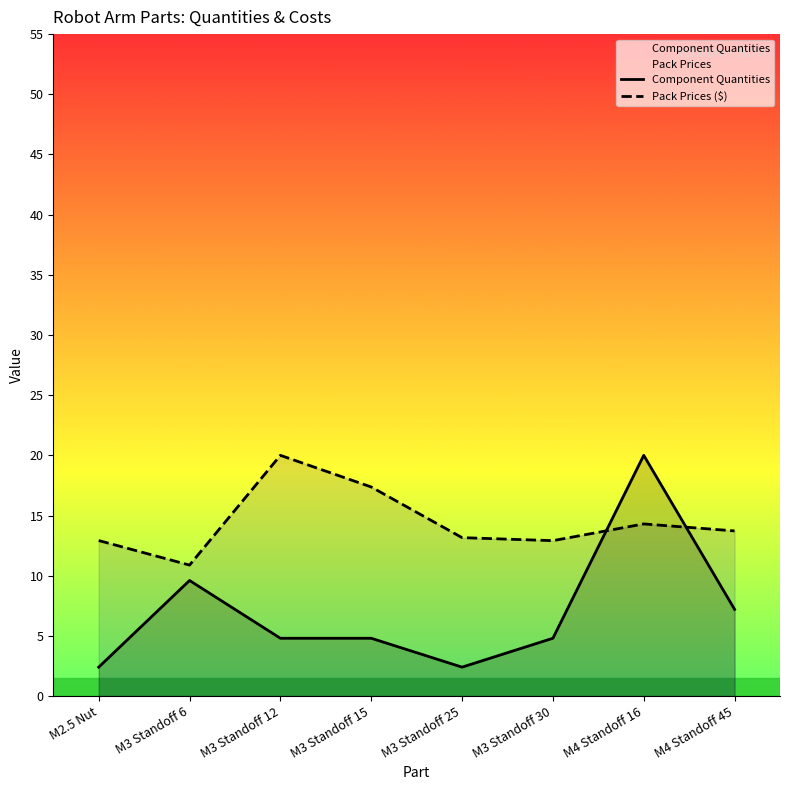

What are all the series names shown in the legend?

Component Quantities, Pack Prices ($)